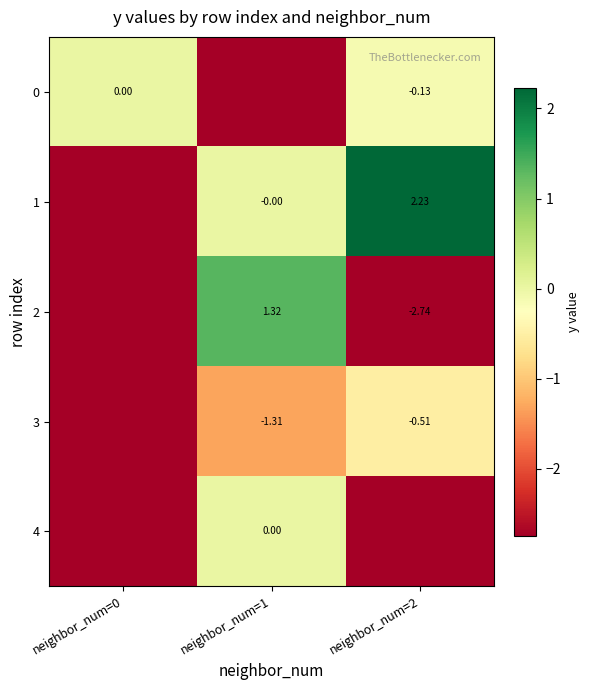

At which category is the sum across all series the highest?

neighbor_num=1